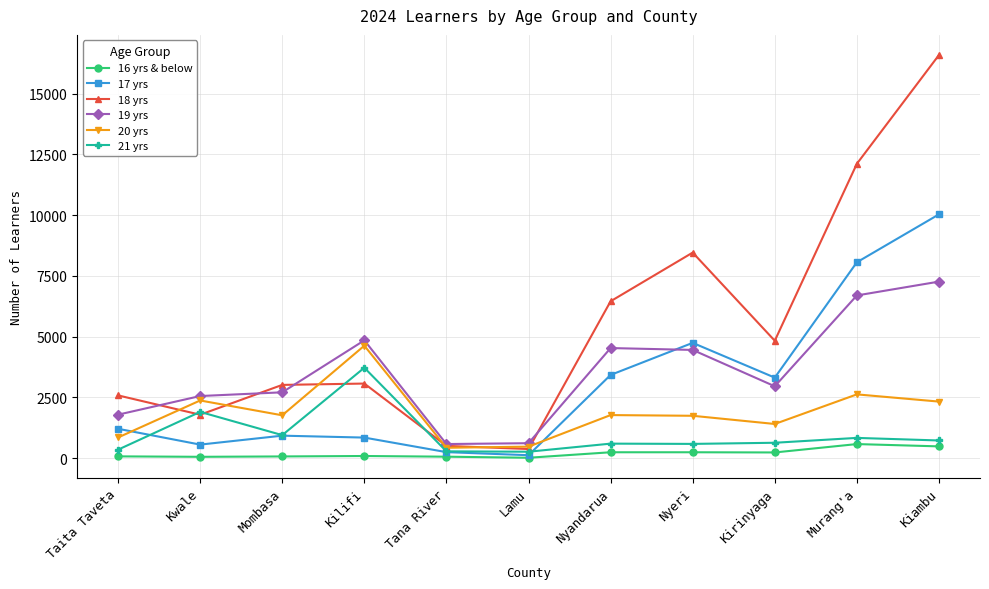

The value of 17 yrs at Nyandarua is 3421. True or false?

True